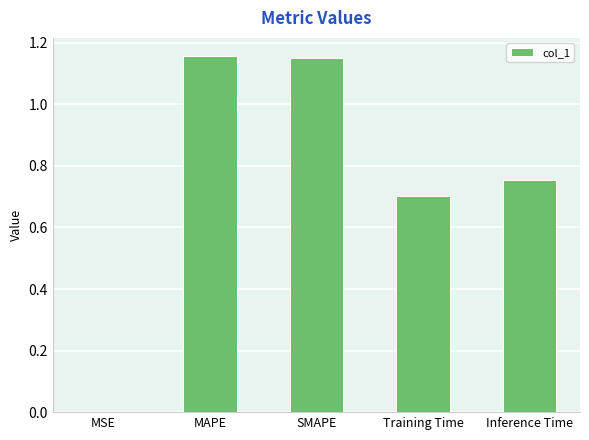

What is the sum of all values?

3.8